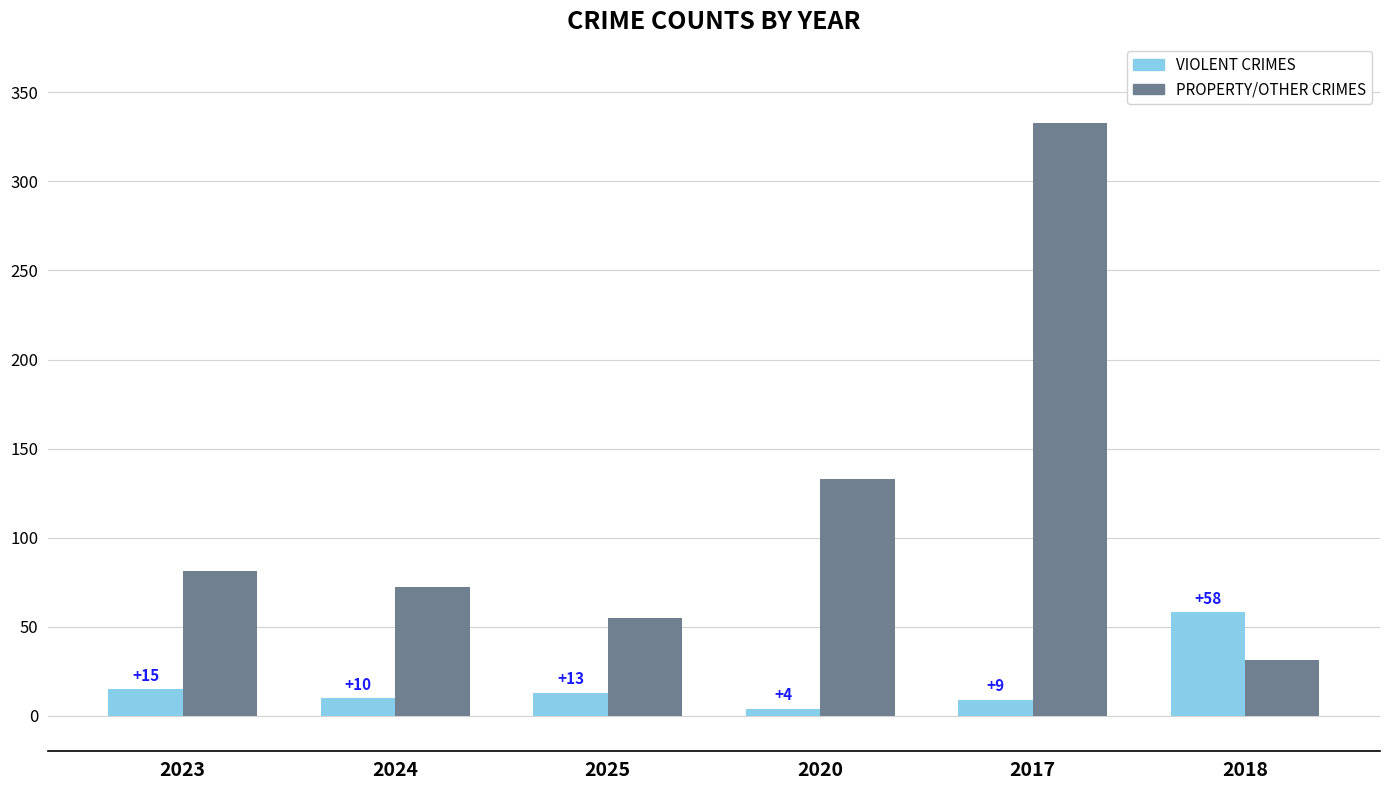

What is the total value across all series at 2017?

342